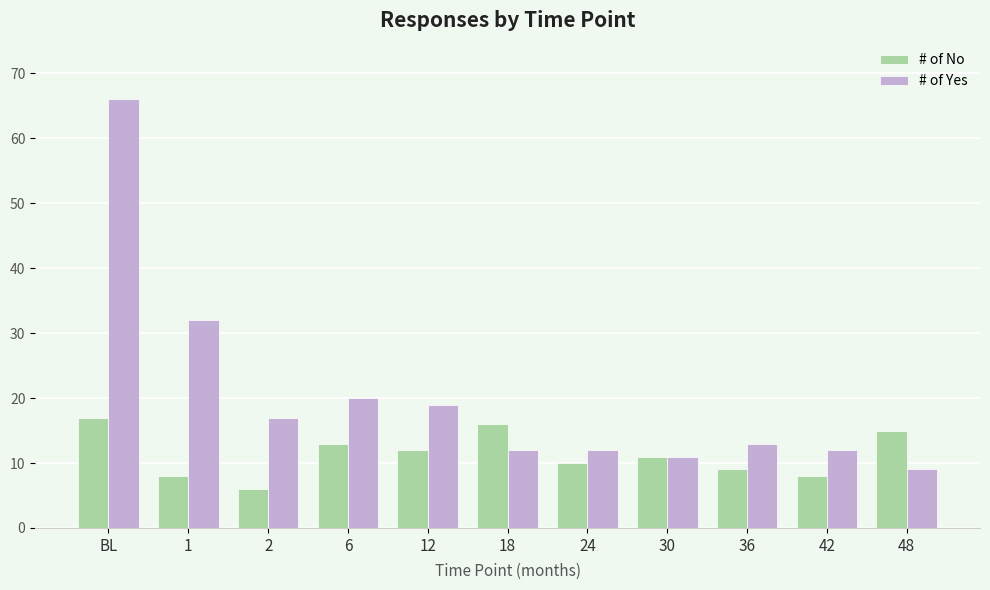

How many groups of bars are there?

11